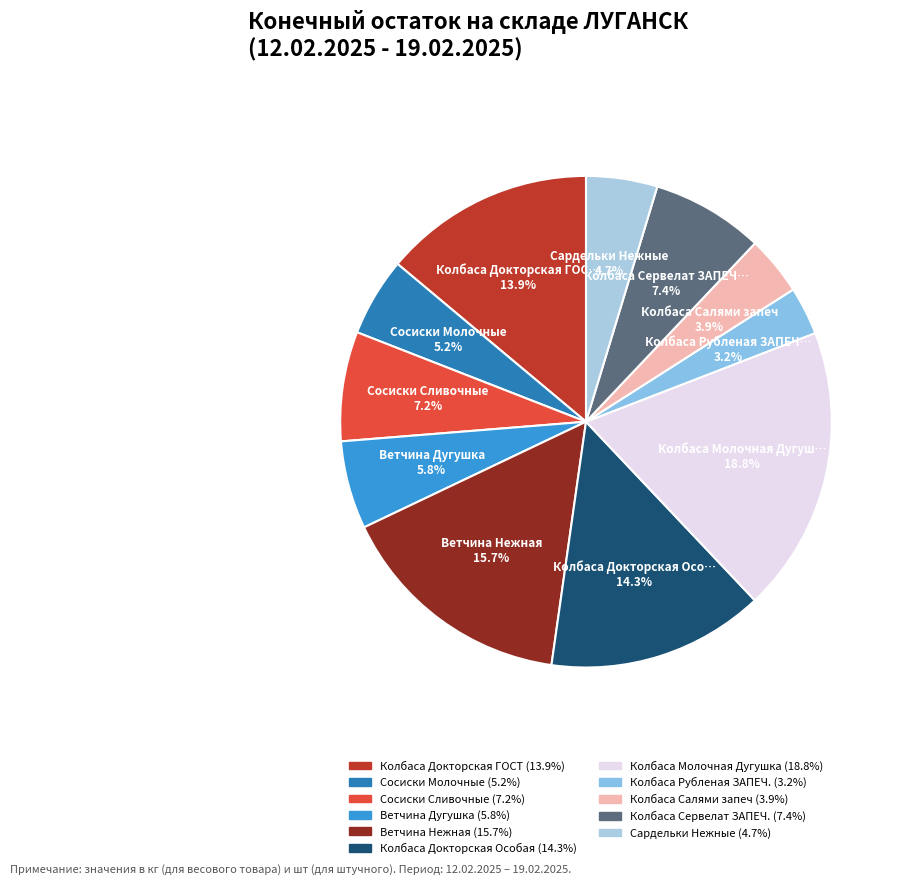

To the nearest percent, what is the combined percentage of Ветчина Дугушка and Колбаса Салями запеч?

10%